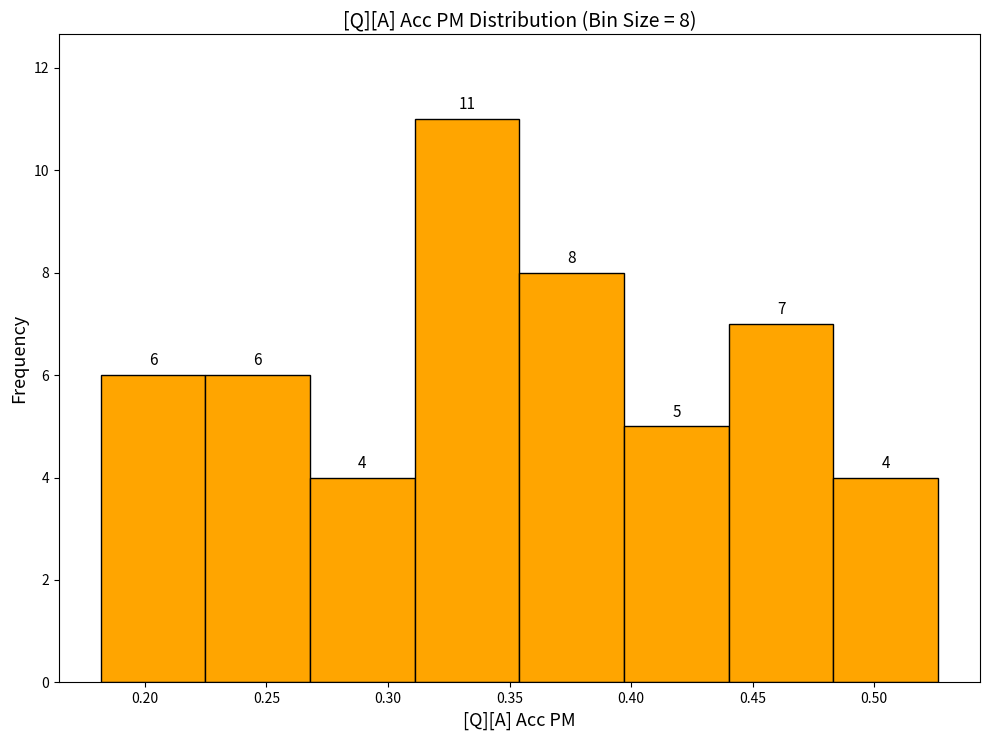

Over which range of the x-axis is the bar tallest?

0.310 to 0.355